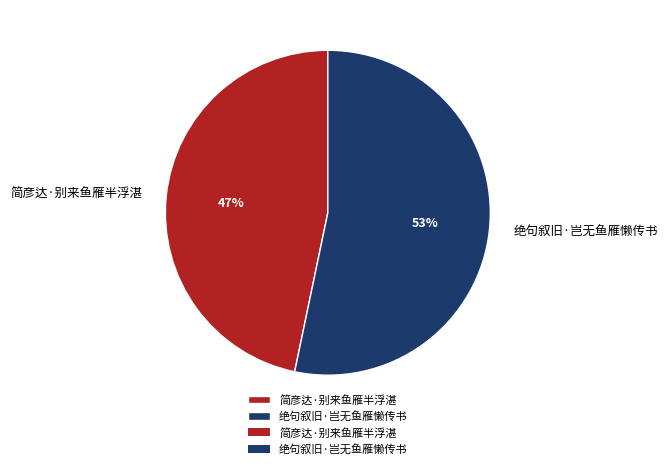

To the nearest percent, what is the combined percentage of 简彦达·别来鱼雁半浮湛 and 绝句叙旧·岂无鱼雁懒传书?

100%